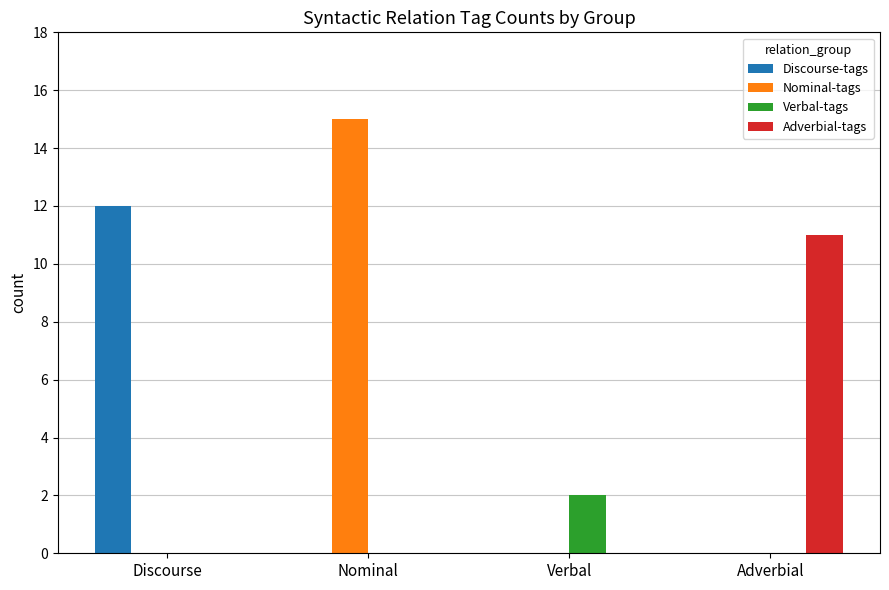

Is it true that Verbal-tags equals 1 at Adverbial?

False